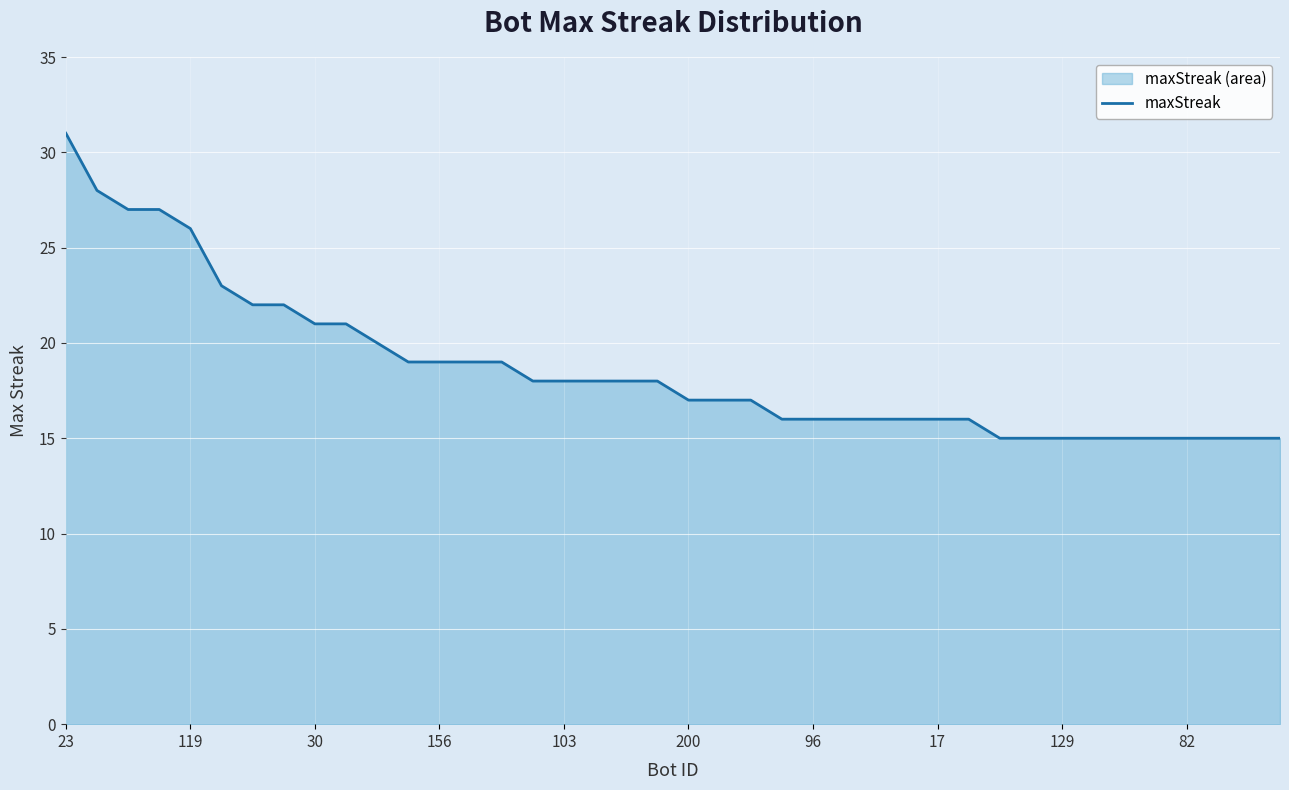

Count the number of data series in this chart.

1